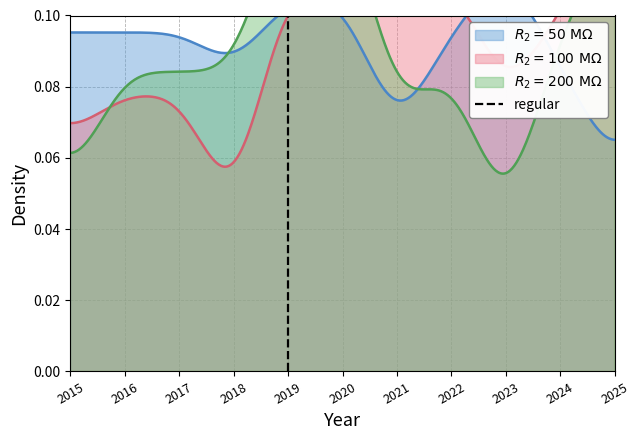

The chart shows a value of 1 at 2019. True or false?

False